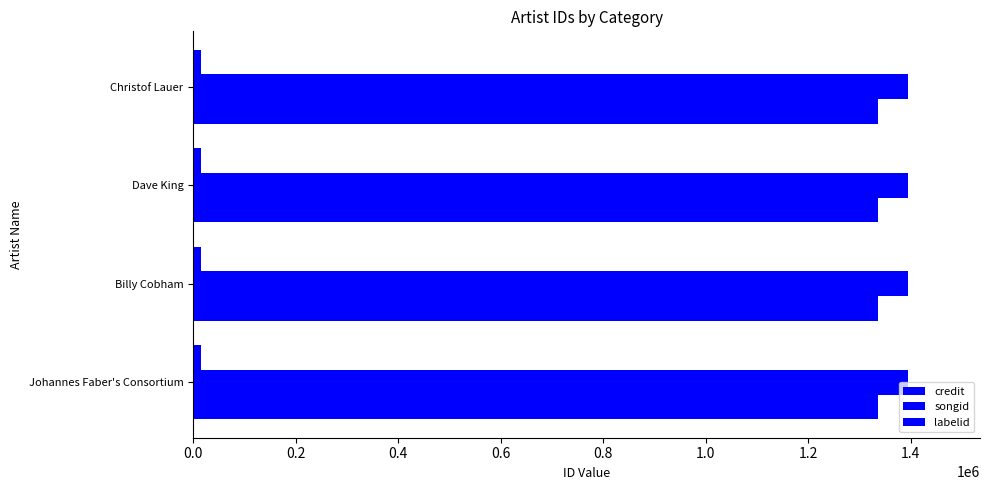

How many categories are shown in the chart?

4